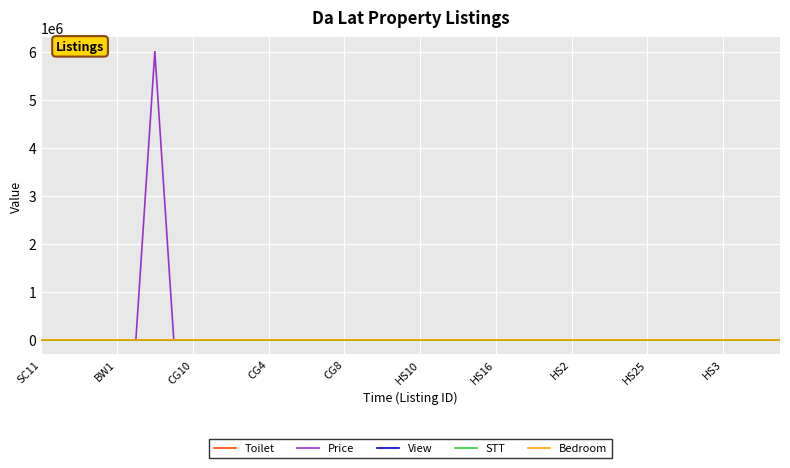

Which series has the largest range (max minus min)?

Price